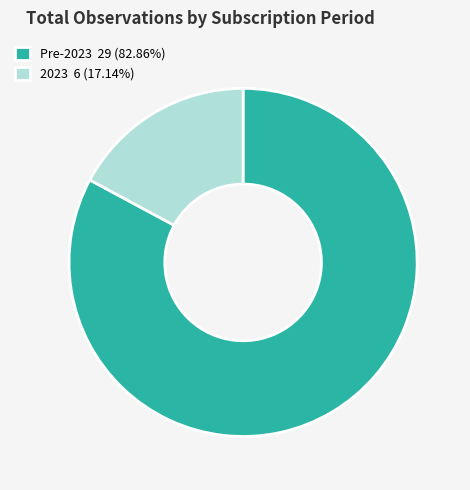

Does 2023 6 (17.14%) represent more than half of the total?

No